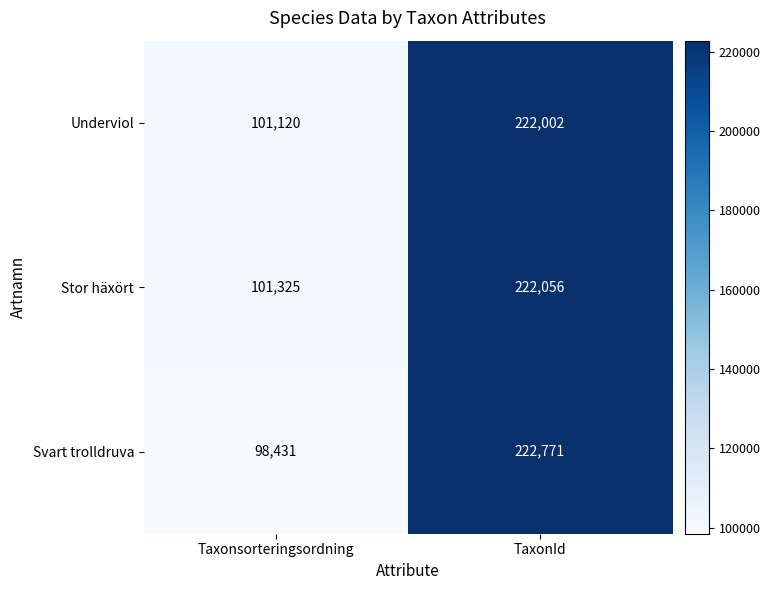

What is the difference between the maximum and minimum values in the Underviol series?

120882